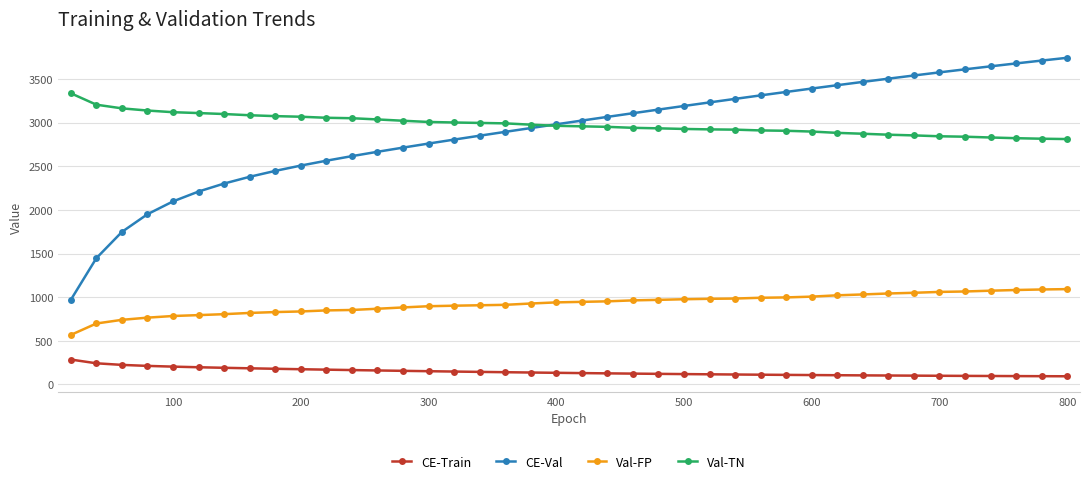

What is the value of the CE-Val point at the 8th from the left?

2379.5